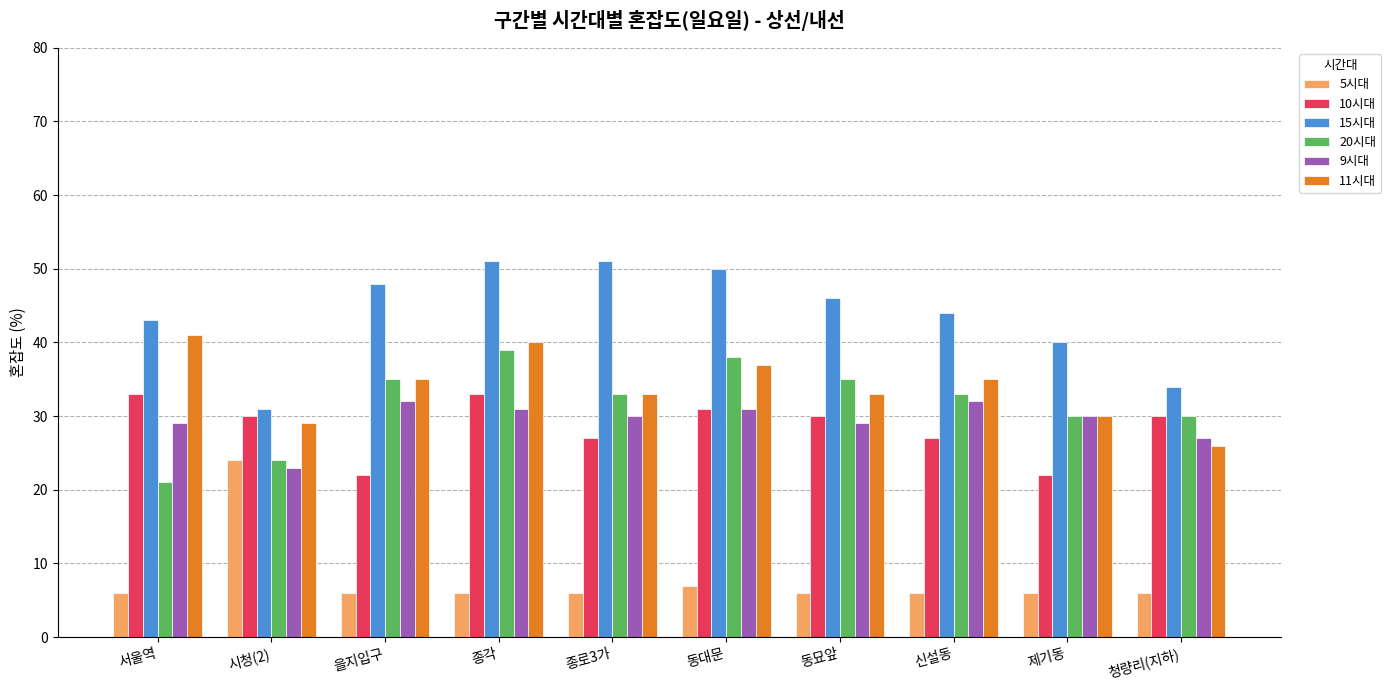

Which series changed the most between 서울역 and 신설동?

20시대